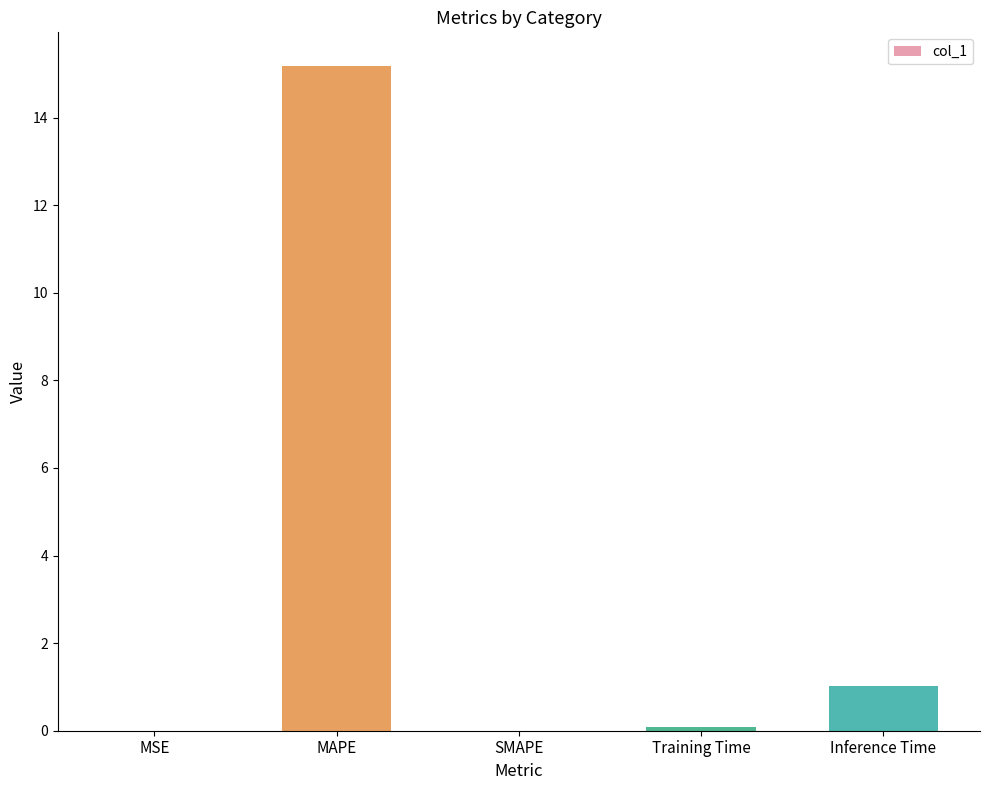

At which label is the value closest to 7?

Inference Time